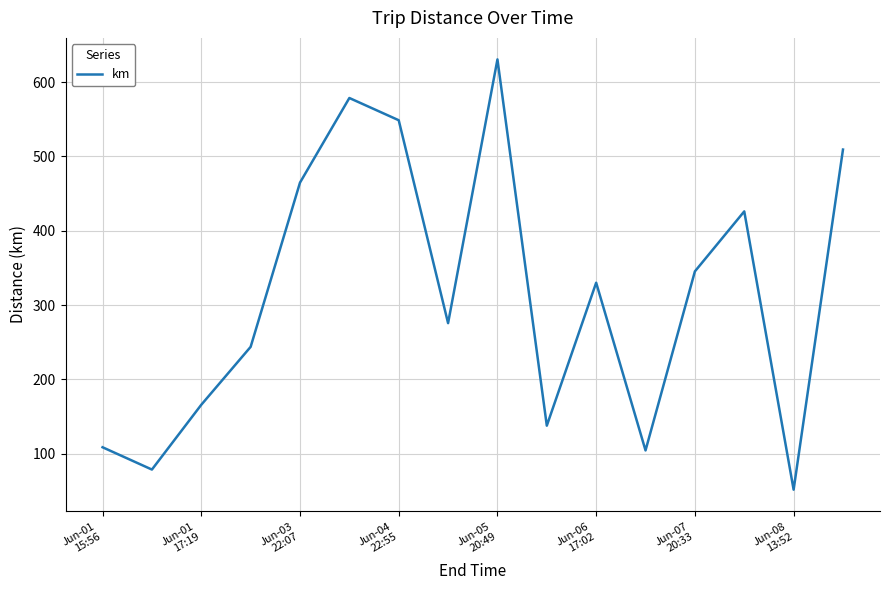

What is the minimum value shown in the chart?

51.7